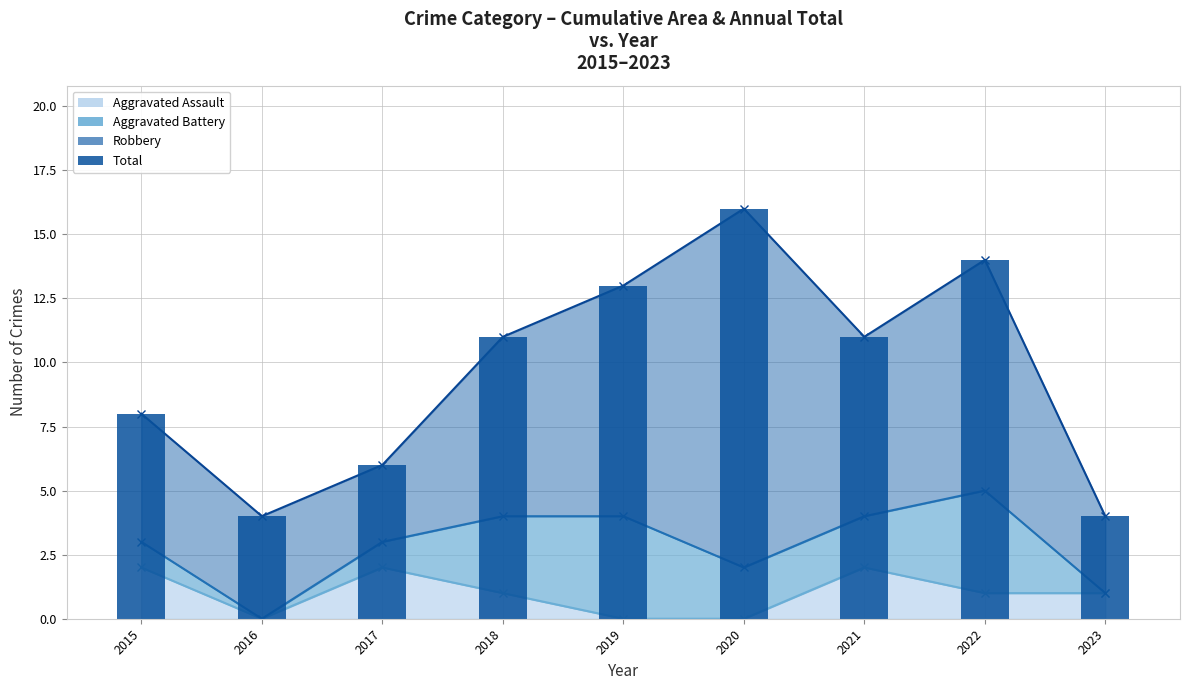

The chart shows a value of 11 at 2021. True or false?

True